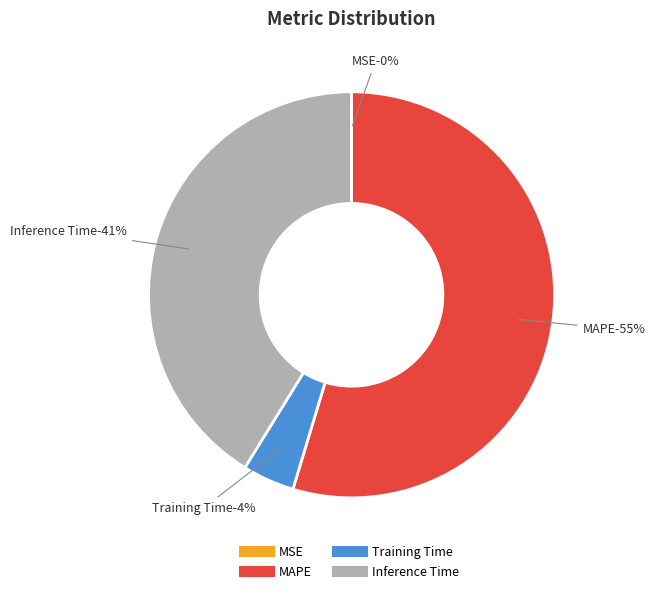

Which category accounts for the majority?

MAPE